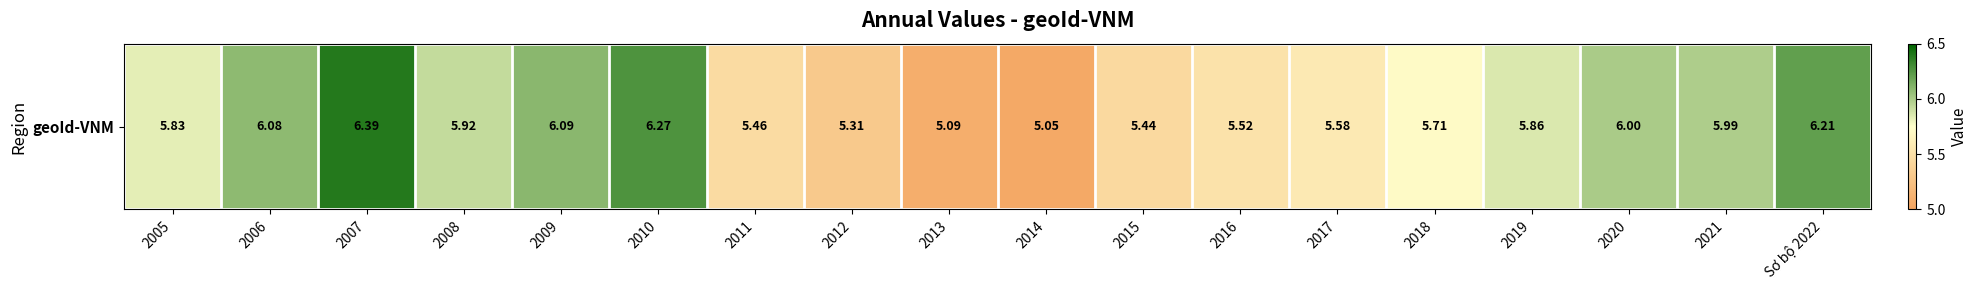

What is the minimum value shown in the chart?

5.0